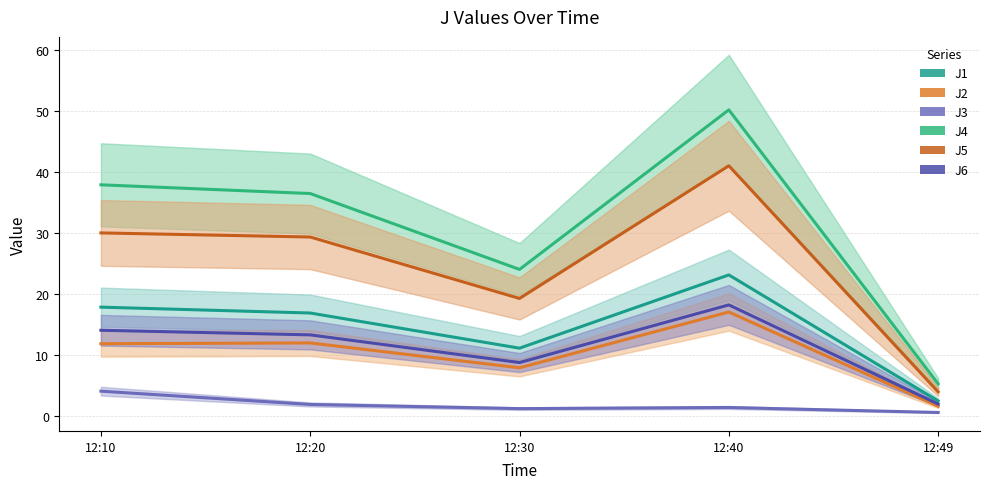

Reading right to left, extract all data points from this chart.

J1: 2.4	23.1	11.1	16.8	17.8
J2: 1.5	17.0	7.8	11.9	11.8
J3: 0.5	1.3	1.1	1.8	4.0
J4: 5.2	50.1	24.0	36.4	37.8
J5: 3.9	41.0	19.2	29.3	29.9
J6: 1.9	18.1	8.7	13.2	14.0